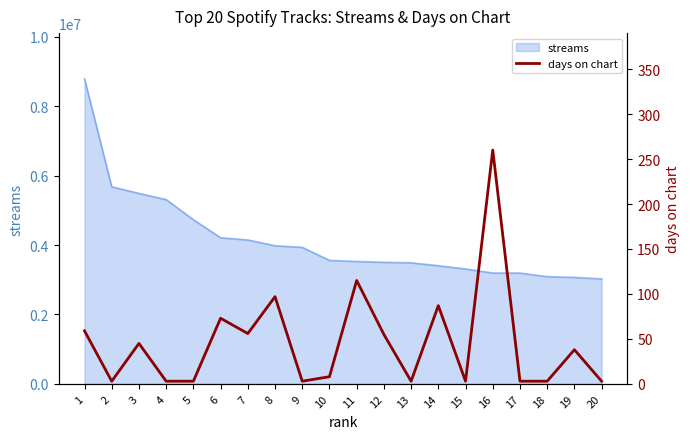

What is the value of the 13th point from the left?

3